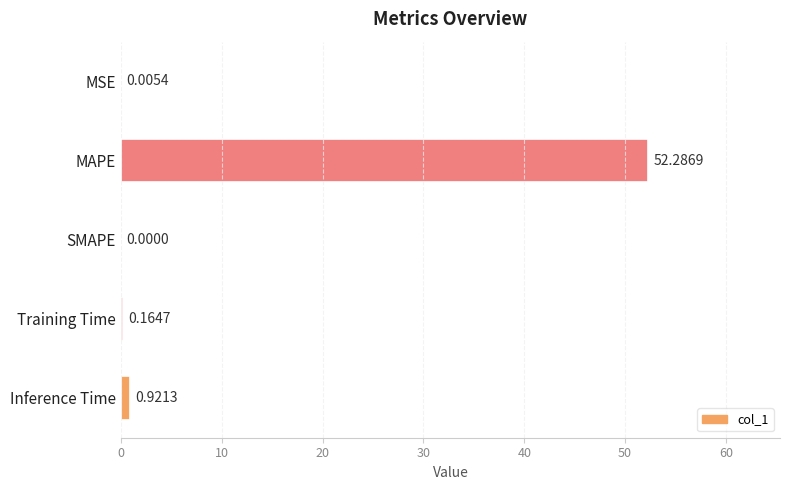

What is the change in value from MSE to Training Time?

+0.2